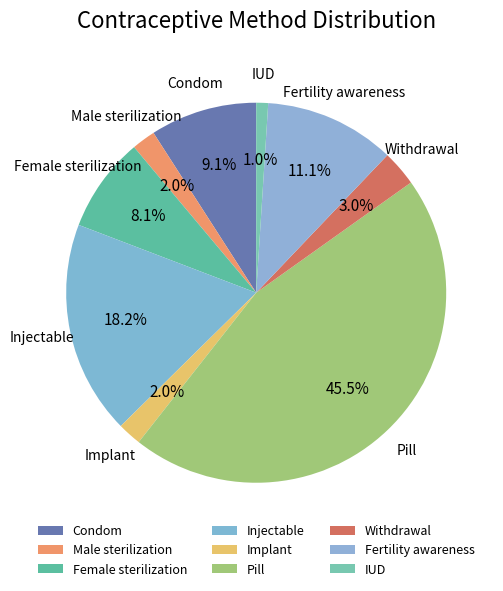

Does Pill represent more than half of the total?

No